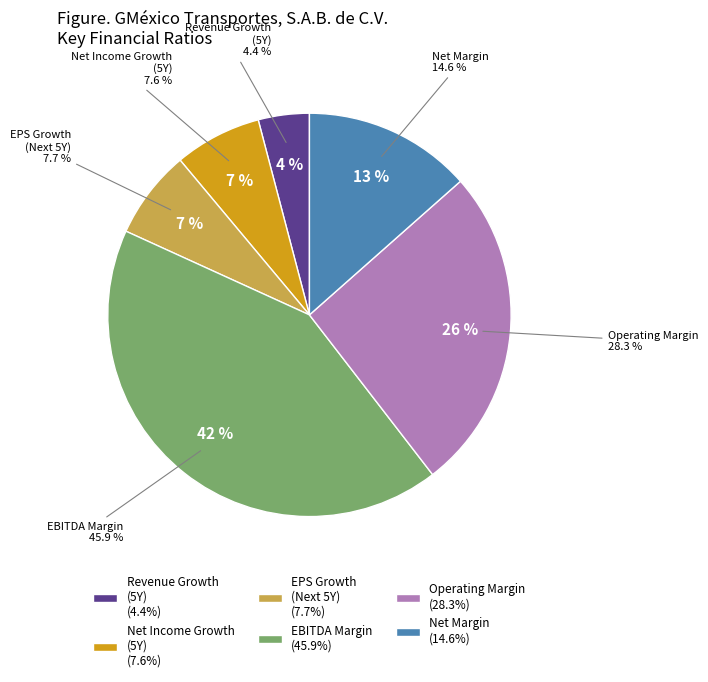

Count the number of slices in the pie.

6